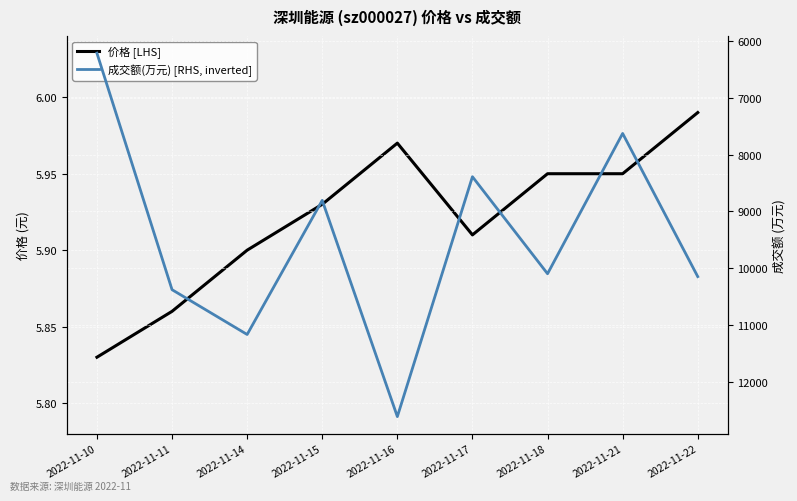

Which series changed the most between 2022-11-16 and 2022-11-22?

成交额(万元) [RHS, inverted]